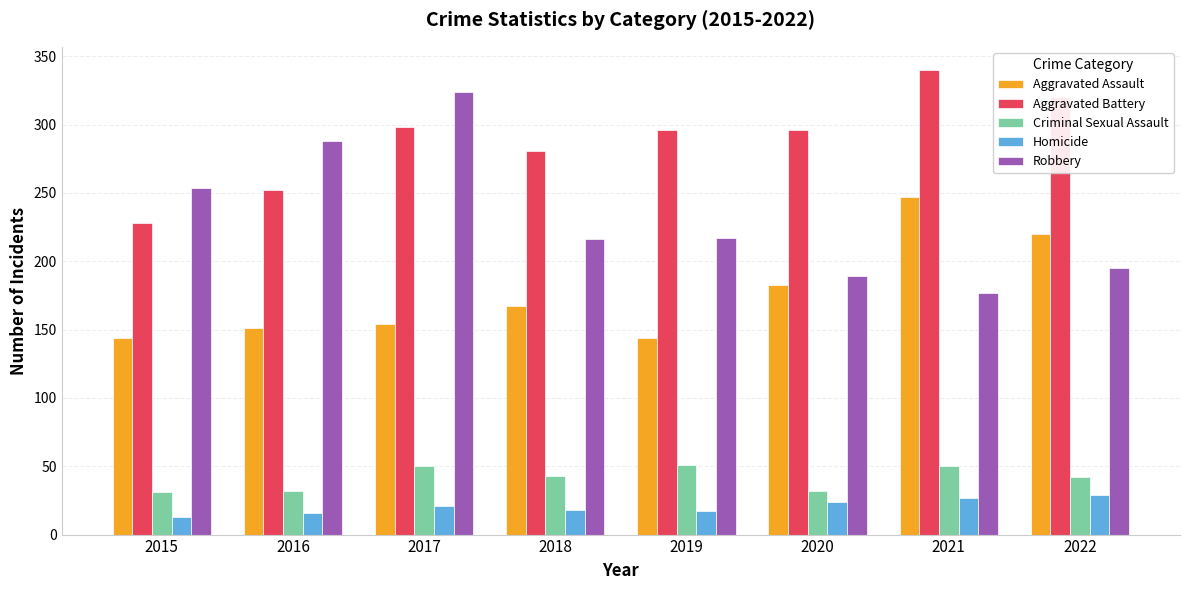

What is the total value across all series at 2017?

847